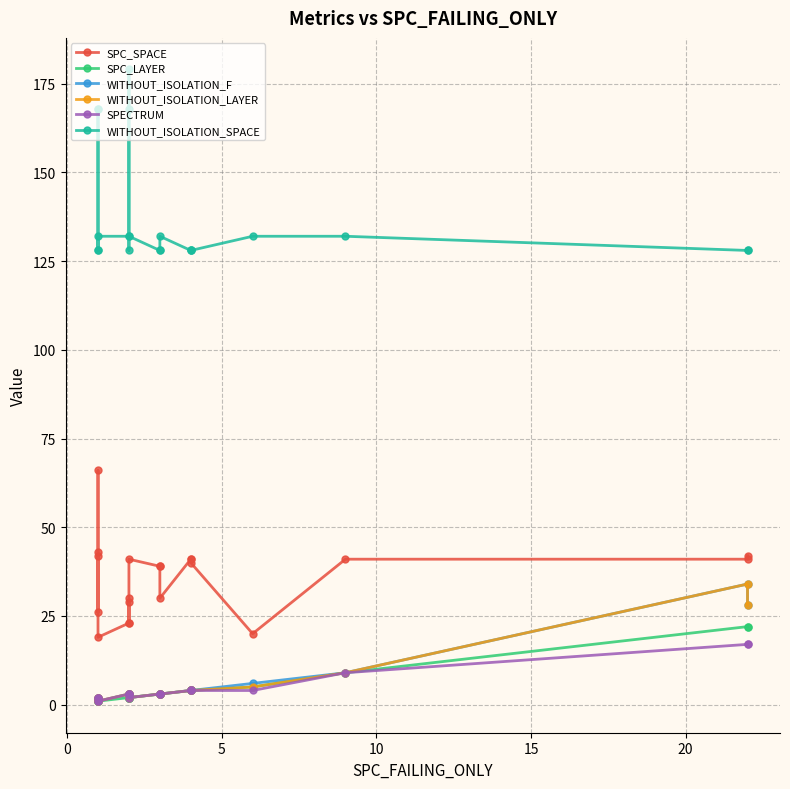

Count the number of categories in the chart.

20